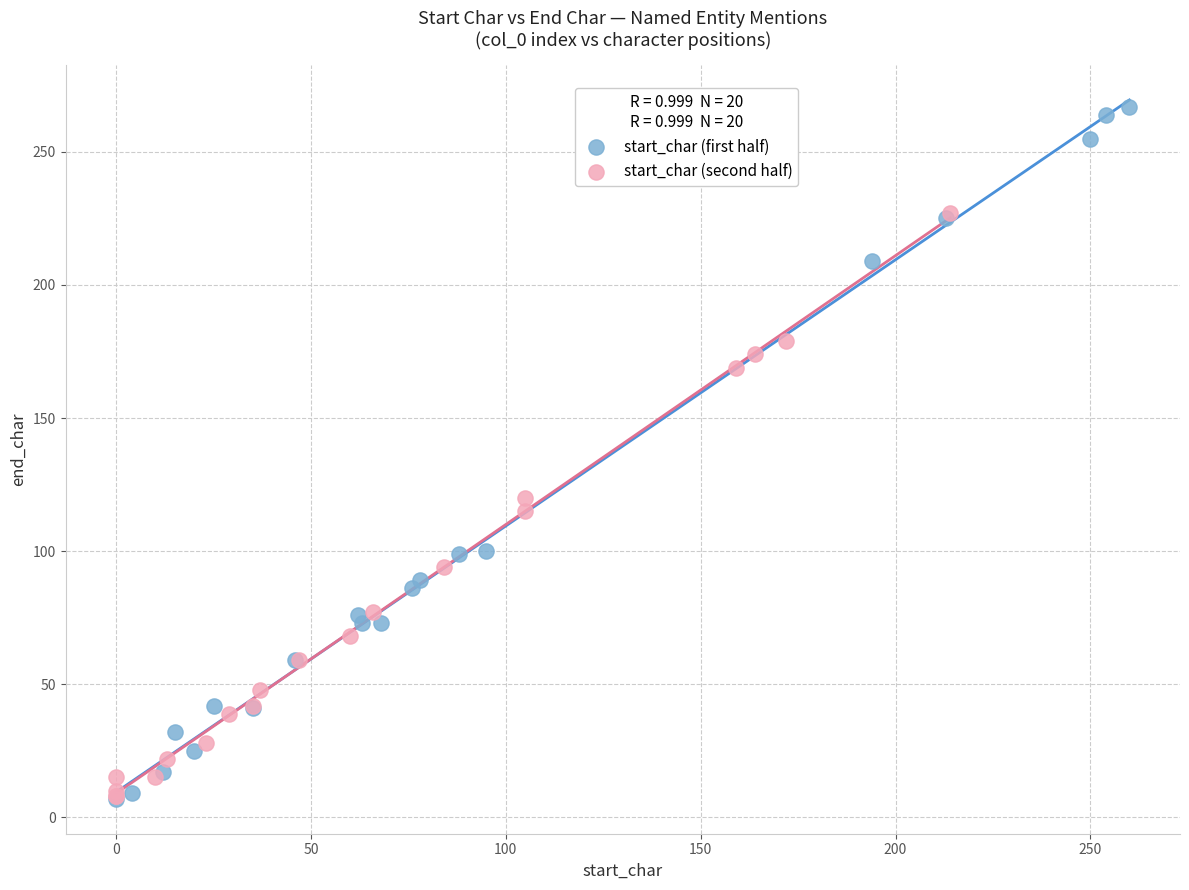

Which series has the largest Y range (max minus min)?

start_char (first half)